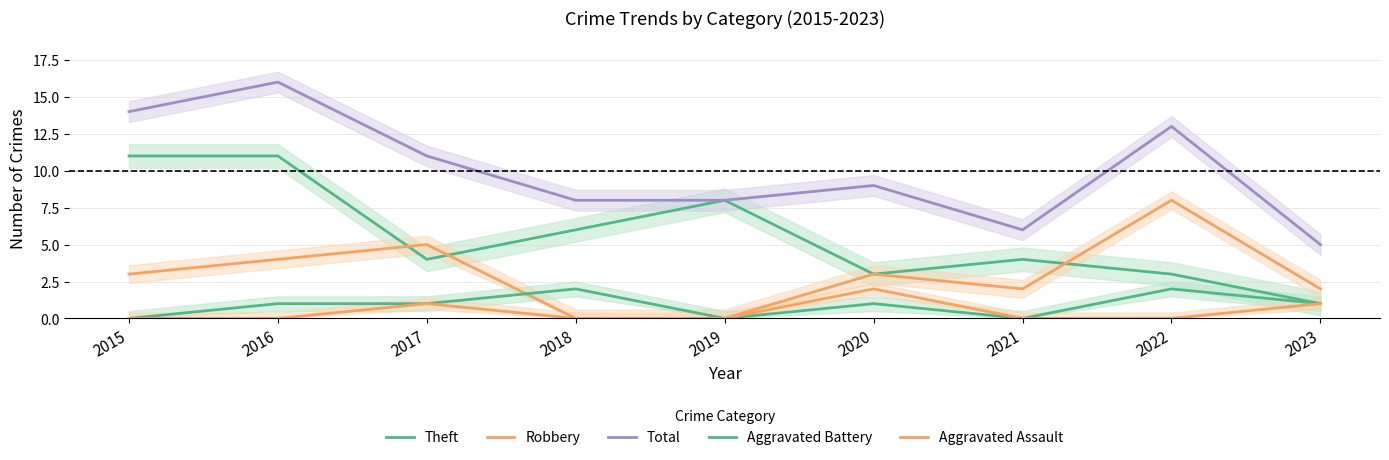

How many lines are shown in the chart?

5